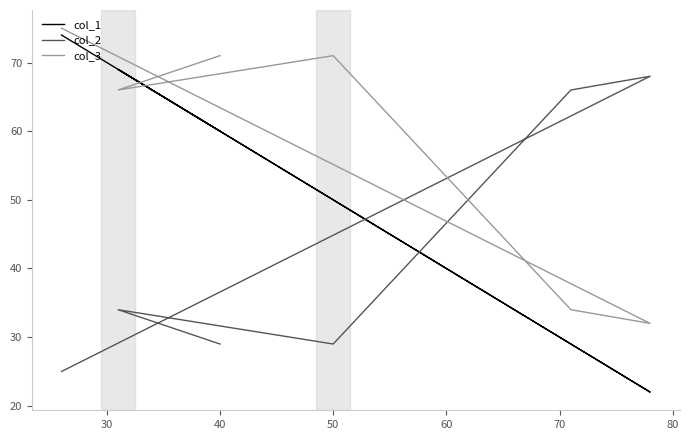

Where is the first local maximum for col_2?

30